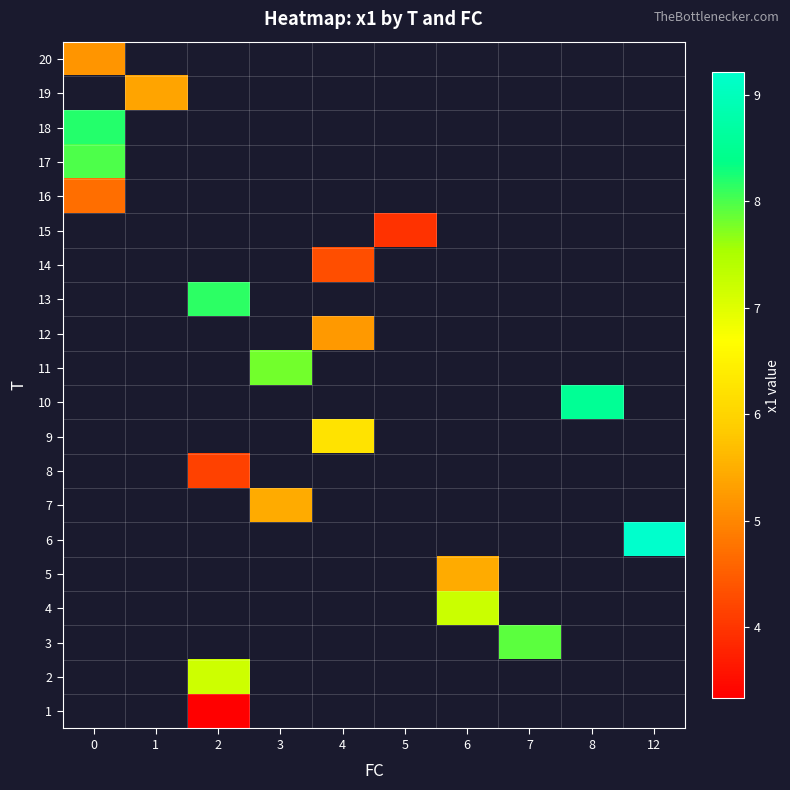

Which has a higher value, 0 or 2?

2